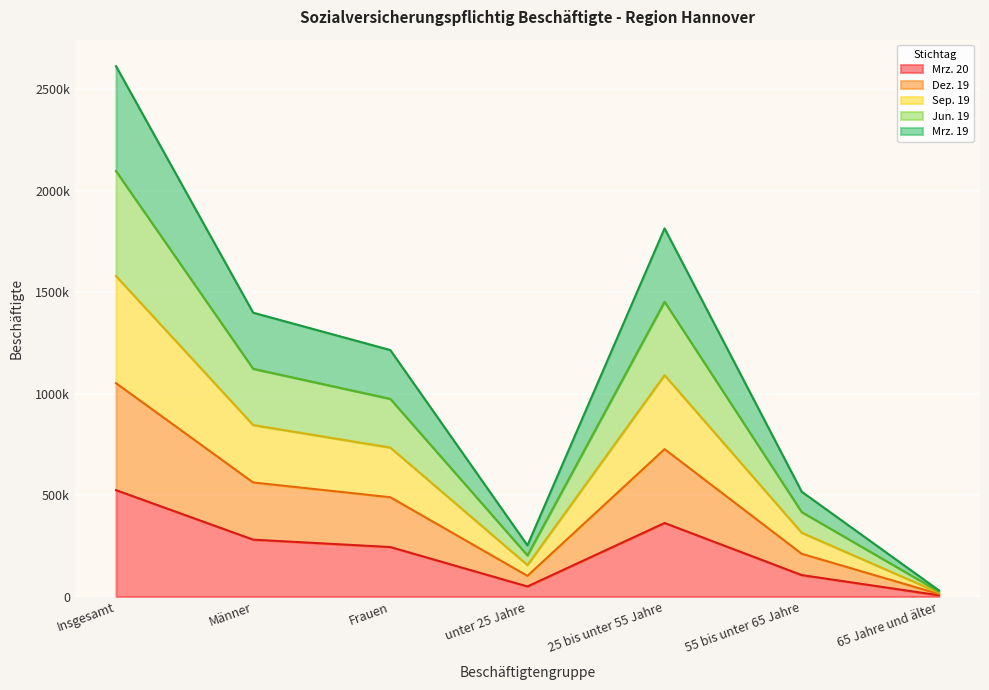

Where does the Mrz. 20 series first go above 244041?

Insgesamt